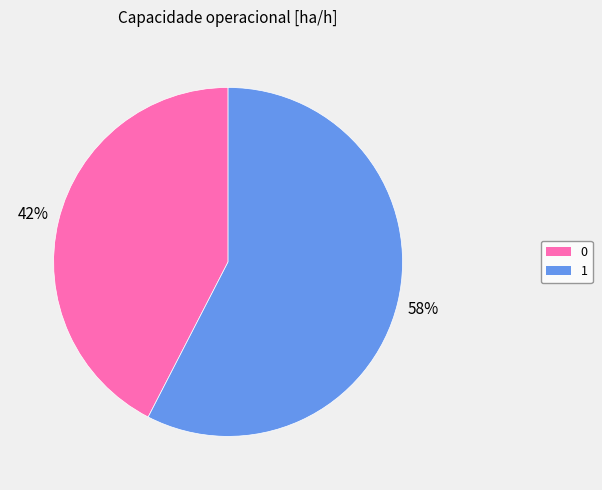

How many segments does this pie chart have?

2